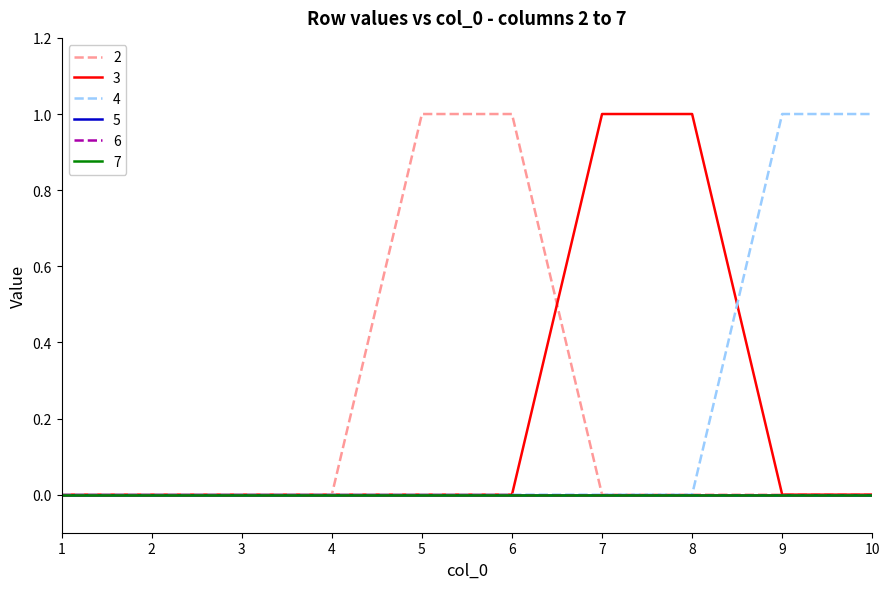

How many 3 values are between 0 and 1?

10